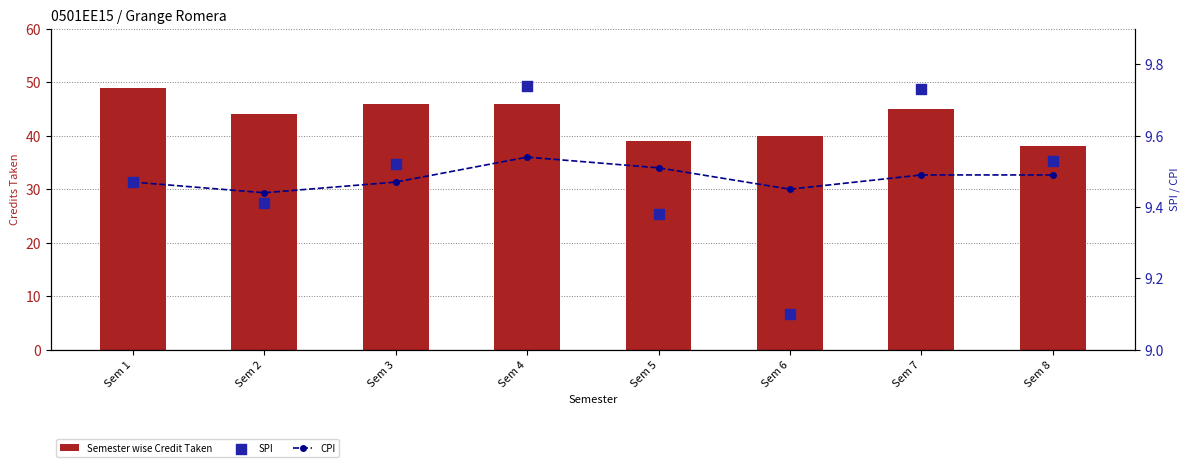

Is the value of CPI at Sem 4 greater than the value of SPI at Sem 5?

Yes